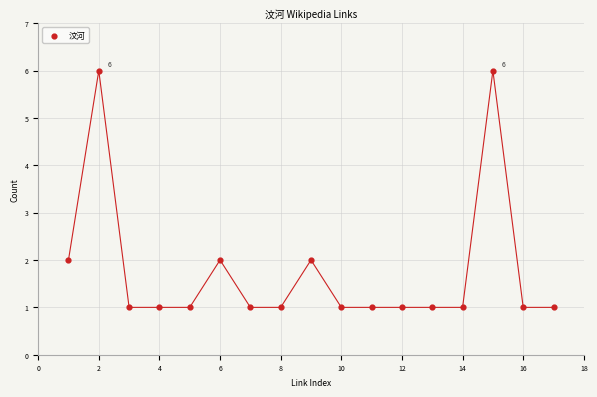

What is the range of X values (max minus min)?

16